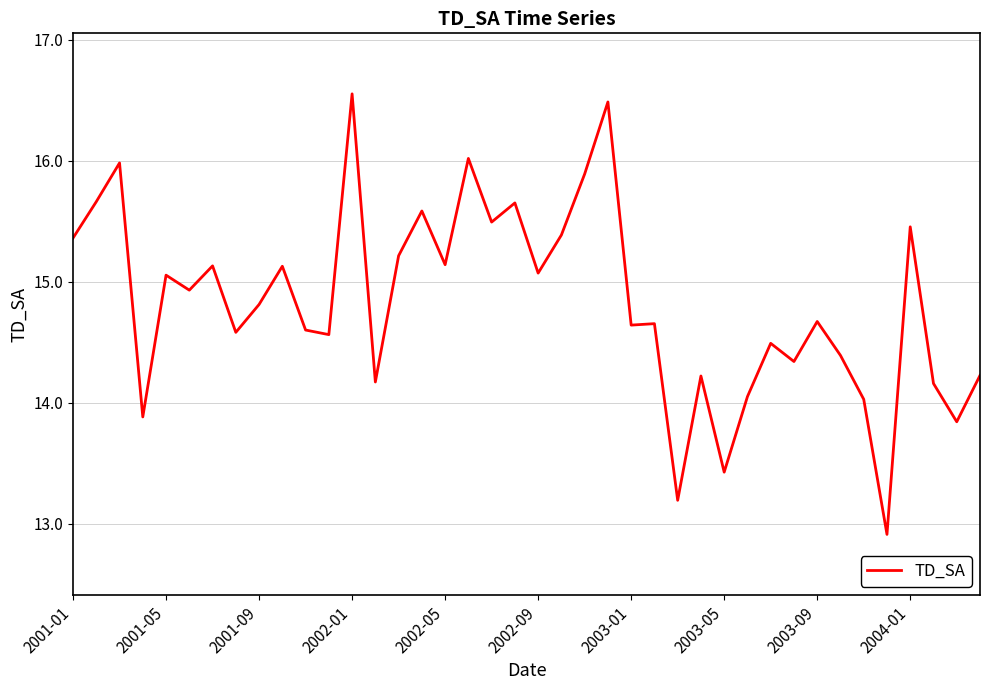

What is the smallest value displayed?

12.9